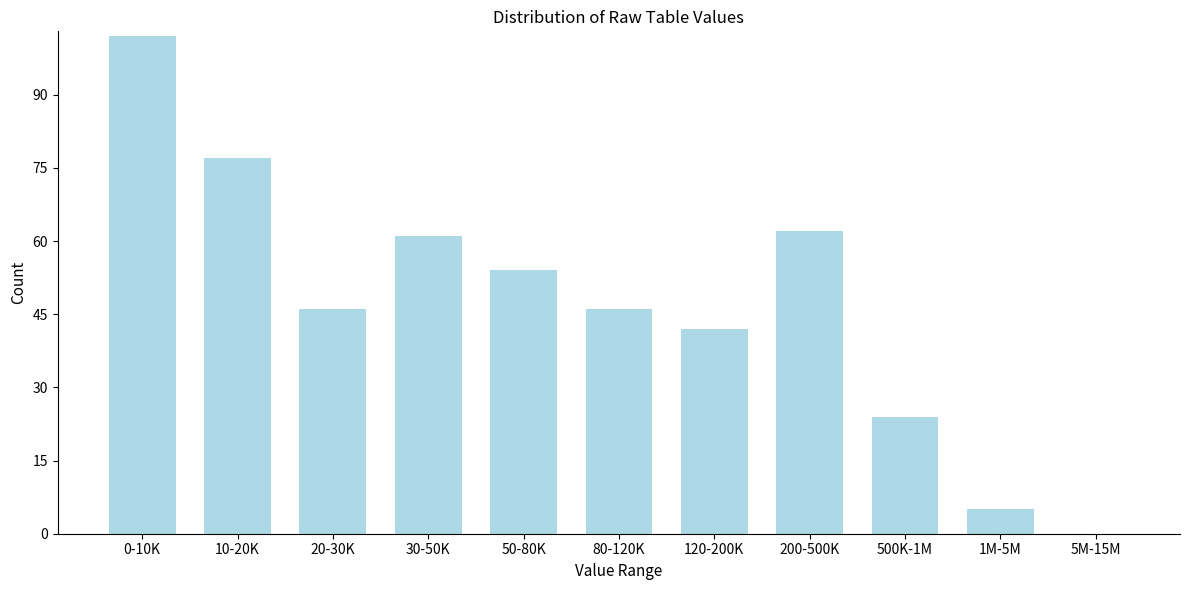

Reading right to left, what are all the values shown in this chart?

5M-15M=0	1M-5M=5	500K-1M=24	200-500K=62	120-200K=42	80-120K=46	50-80K=54	30-50K=61	20-30K=46	10-20K=77	0-10K=102